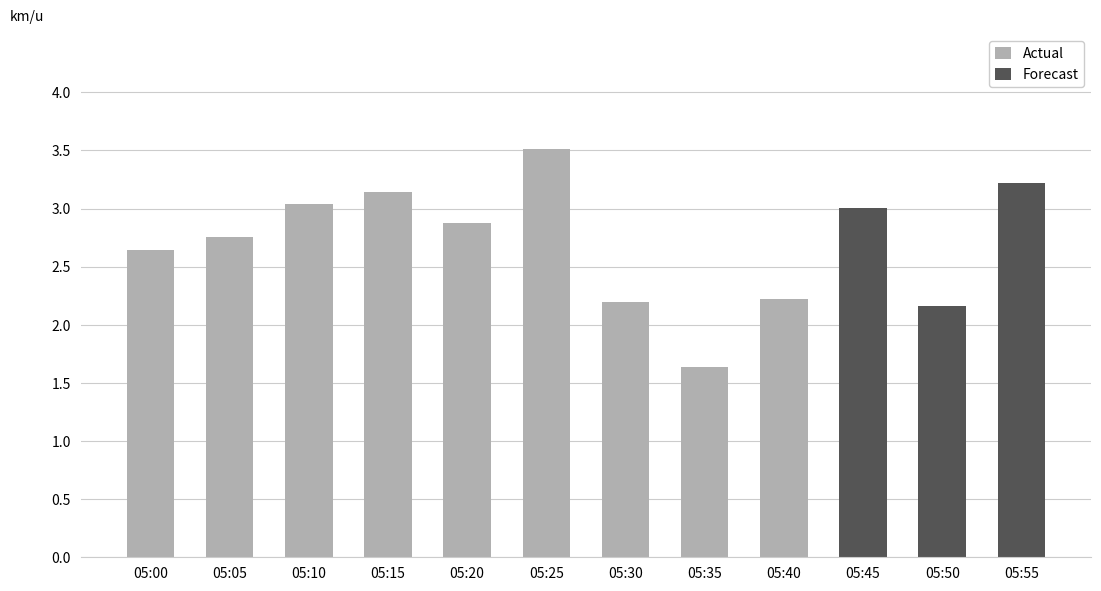

What is the average value?

2.7